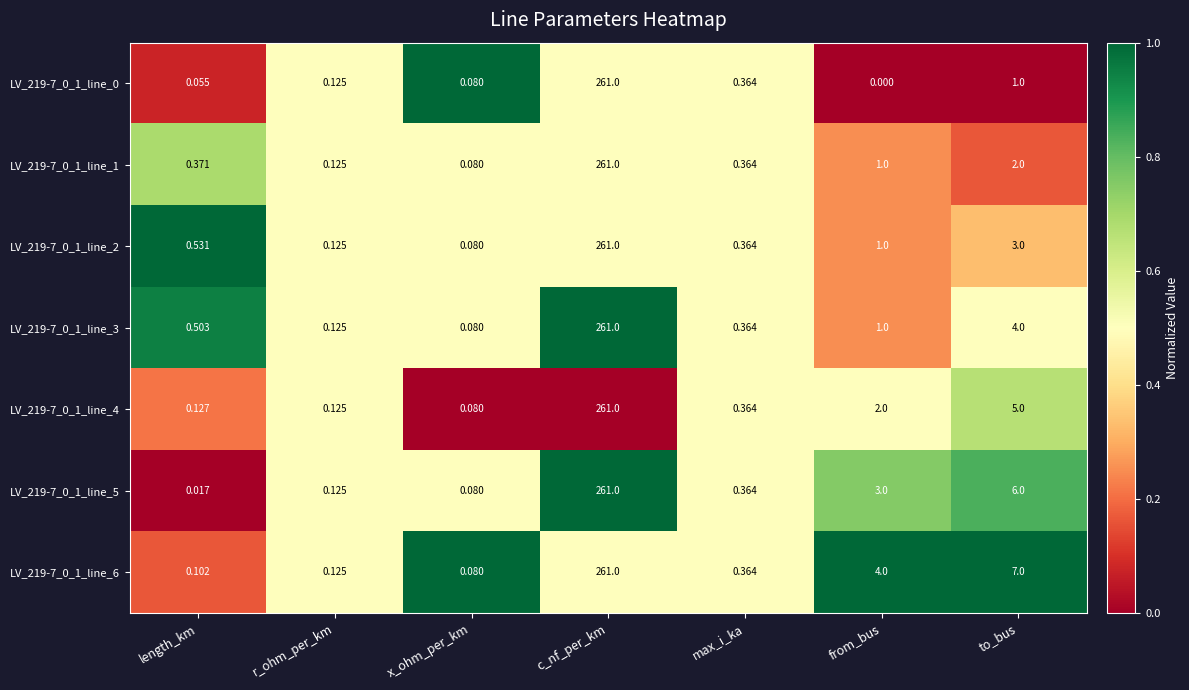

Which category has the highest value in the LV_219-7_0_1_line_6 series?

c_nf_per_km